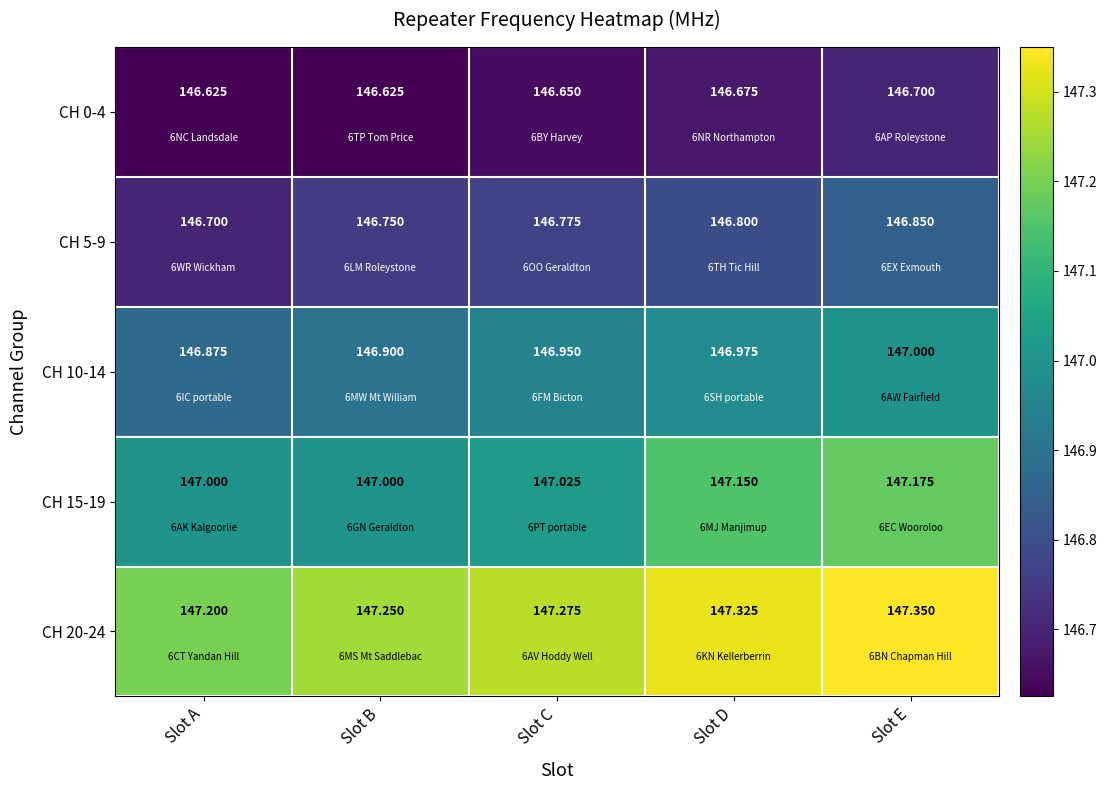

Where is CH 10-14 nearest to the value 146?

Slot A